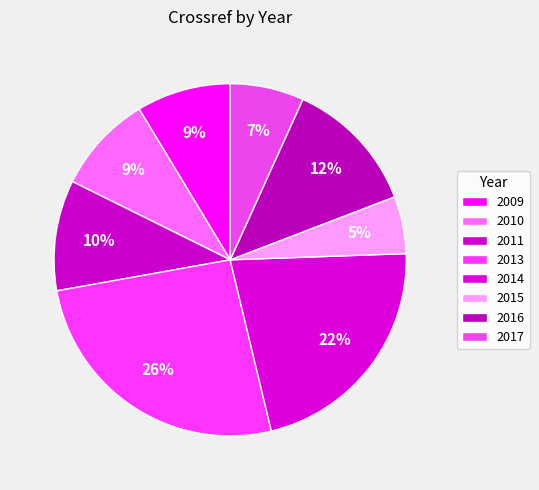

Is there any slice that represents more than half of the pie?

No